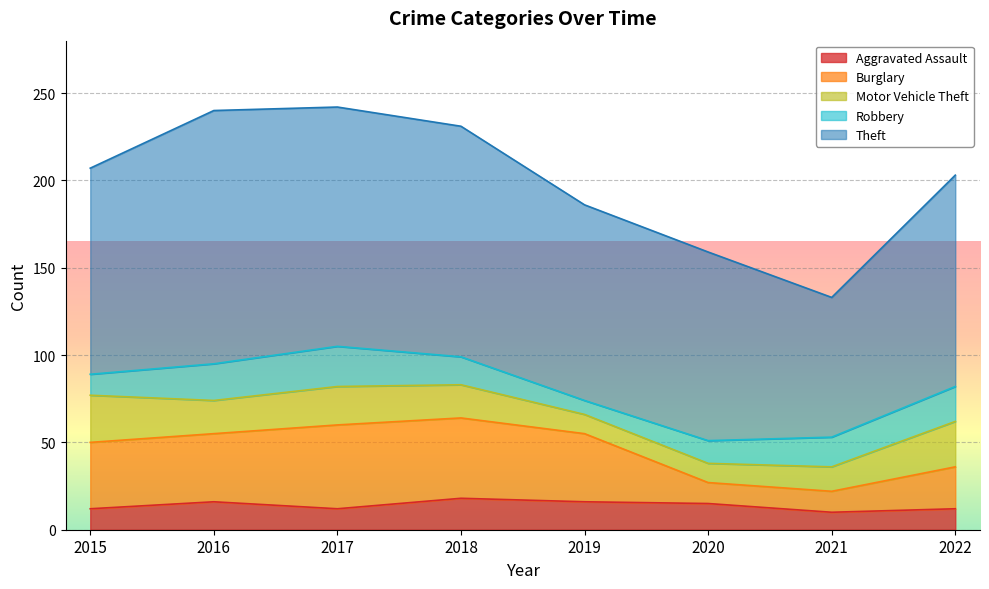

What is the sum of all Burglary values?

258